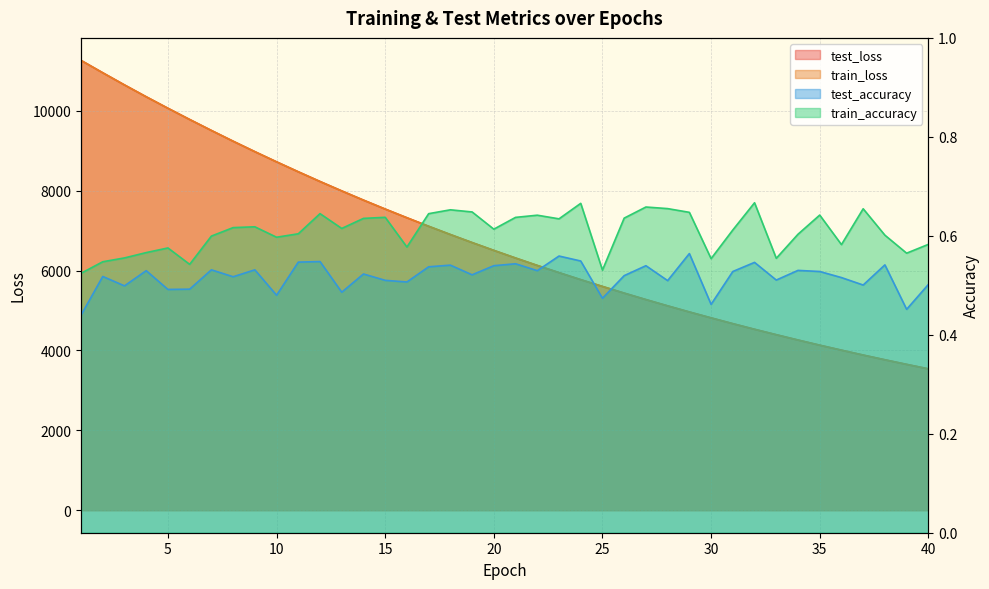

The test_accuracy series shows 0.5 at 33. True or false?

True